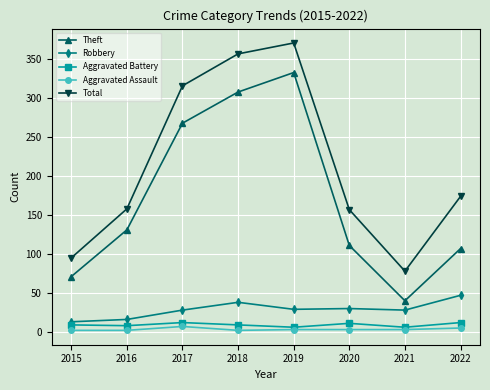

At which label is Total closest to 224?

2022